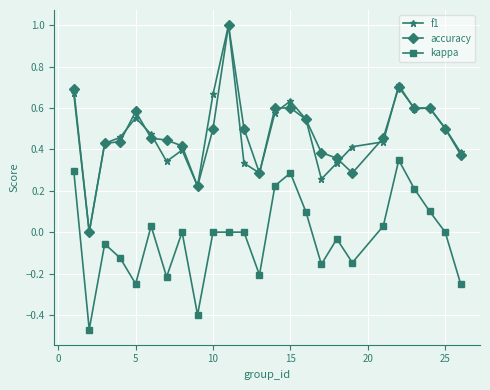

True or false: f1 and kappa intersect in this chart.

False